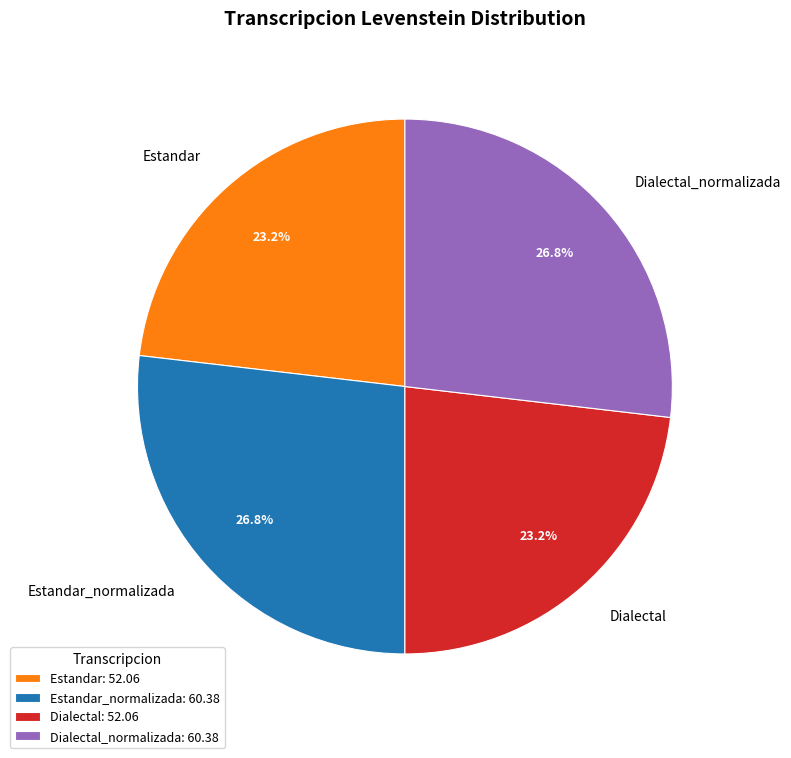

Does Estandar account for over 50% of the chart?

No